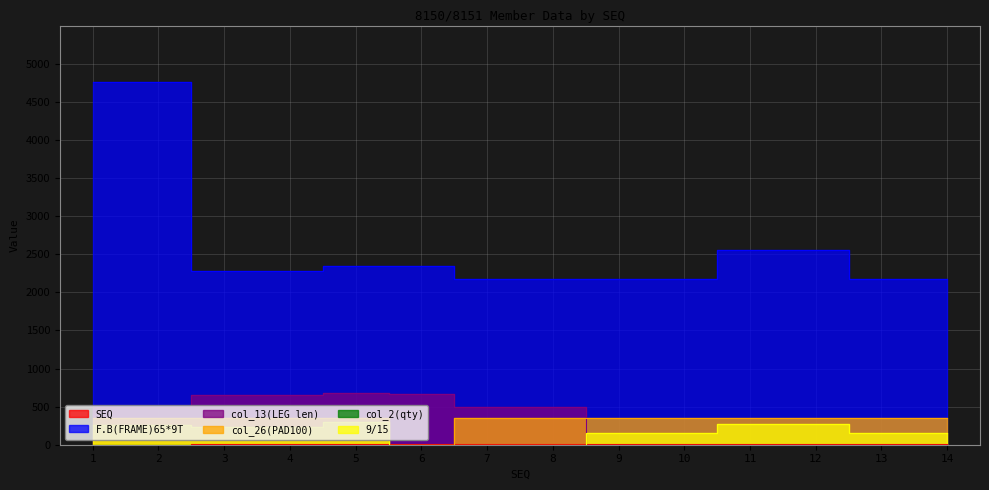

Reading right to left, list all the values displayed in this chart.

SEQ: 14=14	13=13	12=12	11=11	10=10	9=9	8=8	7=7	6=6	5=5	4=4	3=3	2=2	1=1
F.B(FRAME)65*9T: 14=2180	13=2180	12=2561	11=2561	10=2180	9=2180	8=2180	7=2180	6=2340	5=2340	4=2285	3=2285	2=4760	1=4760
col_13(LEG len): 14=0	13=0	12=0	11=0	10=0	9=0	8=498	7=498	6=667	5=679	4=650	3=650	2=494	1=494
col_26(PAD100): 14=350	13=350	12=350	11=350	10=350	9=350	8=350	7=350	6=0	5=350	4=350	3=350	2=350	1=350
col_2(qty): 14=1	13=1	12=1	11=1	10=1	9=1	8=1	7=1	6=0	5=1	4=1	3=1	2=1	1=1
9/15: 14=160	13=160	12=266	11=266	10=160	9=160	8=0	7=0	6=0	5=294	4=233	3=233	2=253	1=253